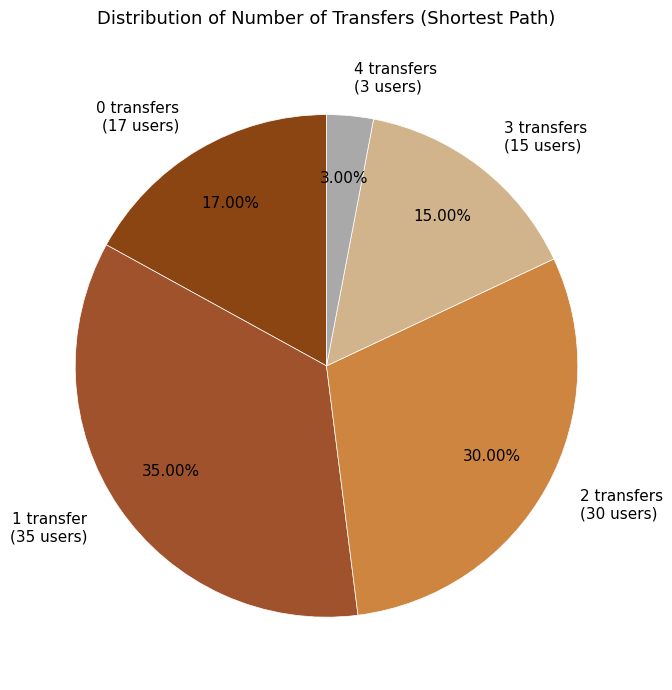

Which slice is the smallest?

4